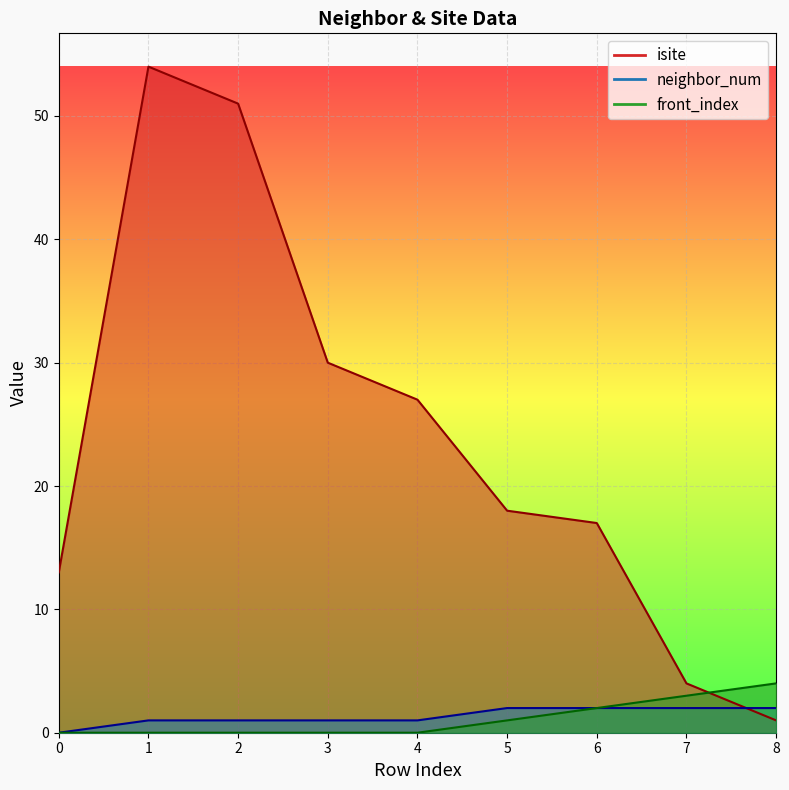

At which category is the sum across all series the highest?

1